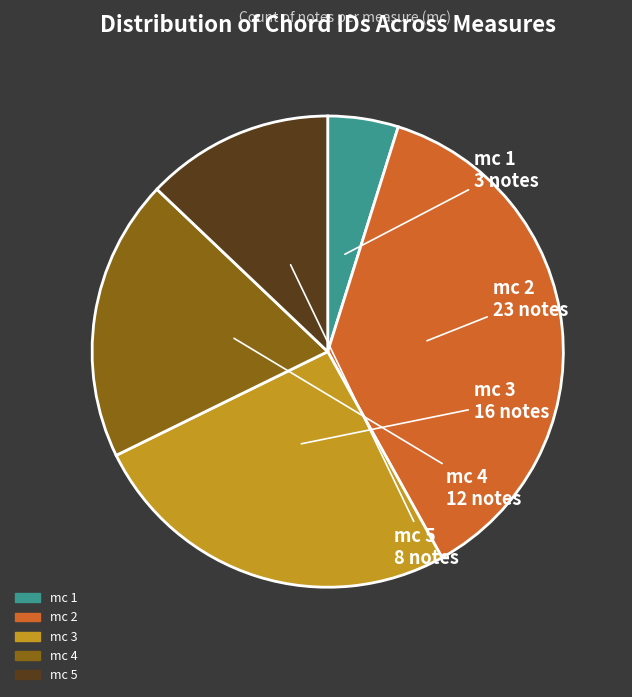

Is the sum of mc 4 and mc 5 greater than half?

No